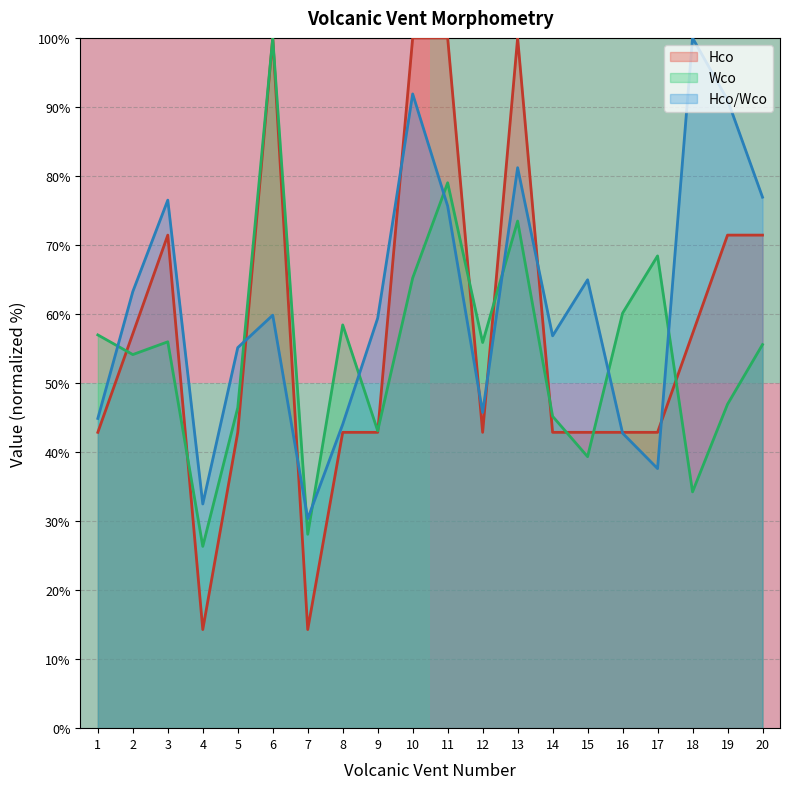

Is the value of Wco at 6 greater than the value of Hco at 15?

Yes